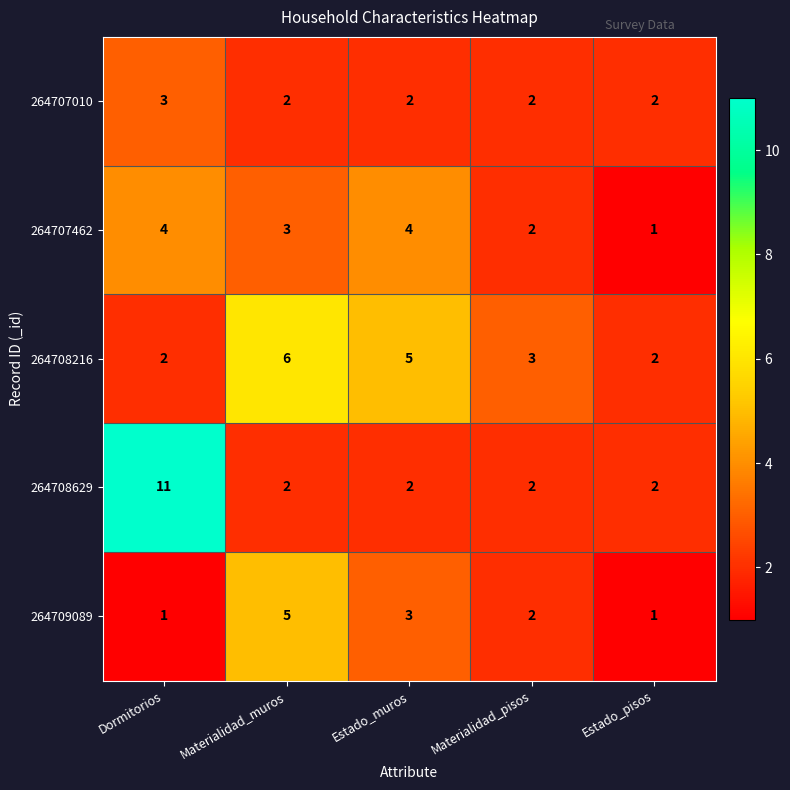

What is the difference between the second highest and minimum values in the 264707462 series?

3